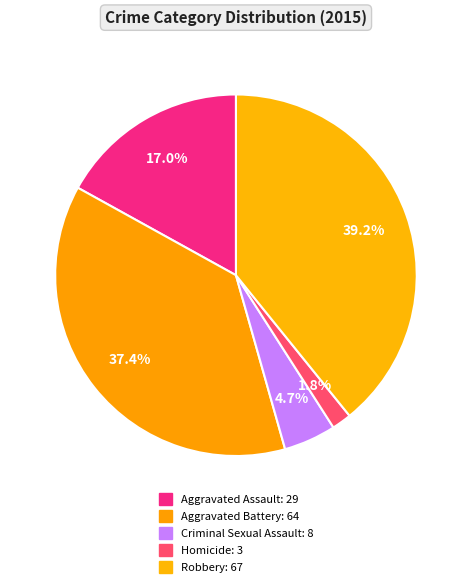

How many slices are in this pie chart?

5